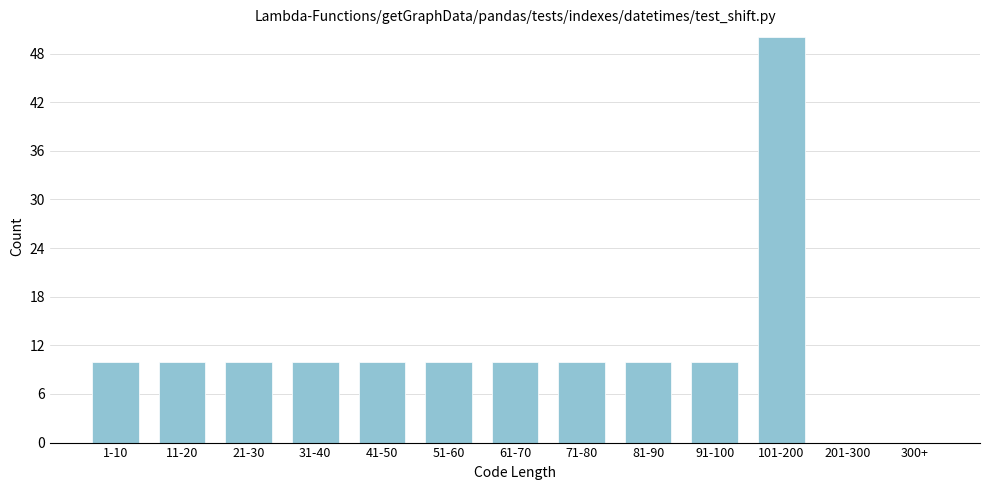

Reading right to left, list all the values displayed in this chart.

300+=0	201-300=0	101-200=50	91-100=10	81-90=10	71-80=10	61-70=10	51-60=10	41-50=10	31-40=10	21-30=10	11-20=10	1-10=10